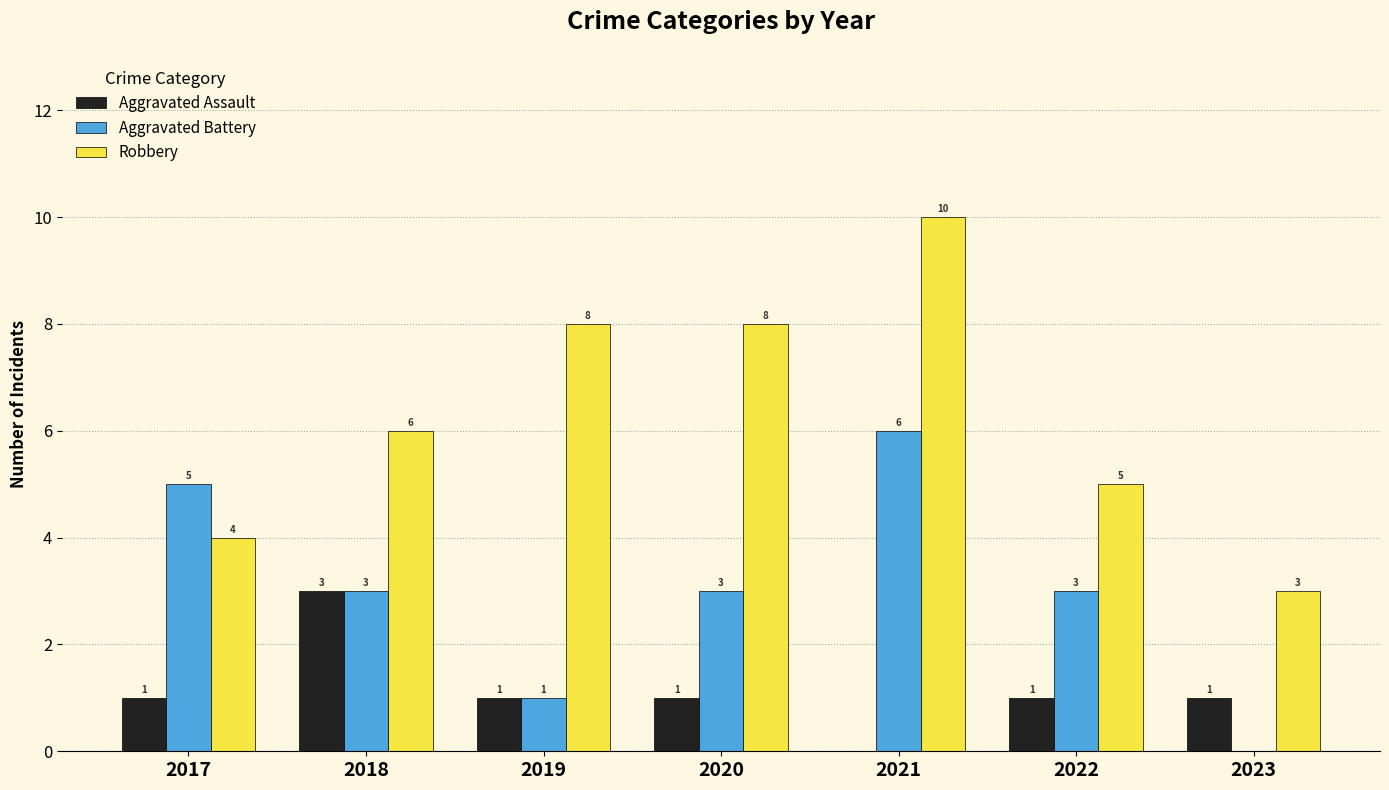

What is the total value across all series at 2020?

12